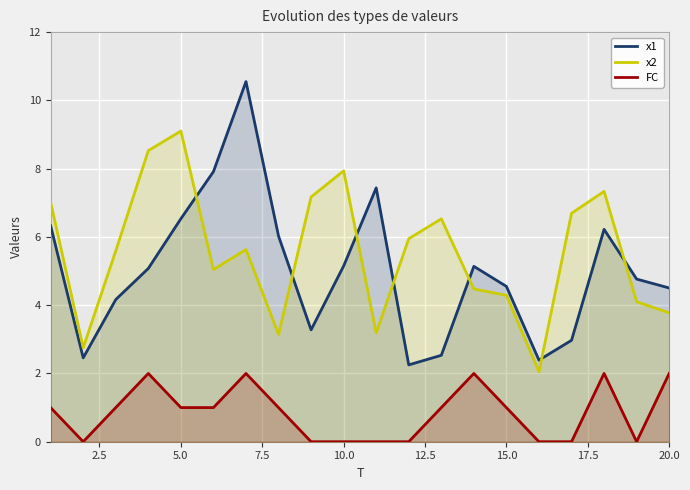

The FC series shows 0.0 at 10.0. True or false?

True